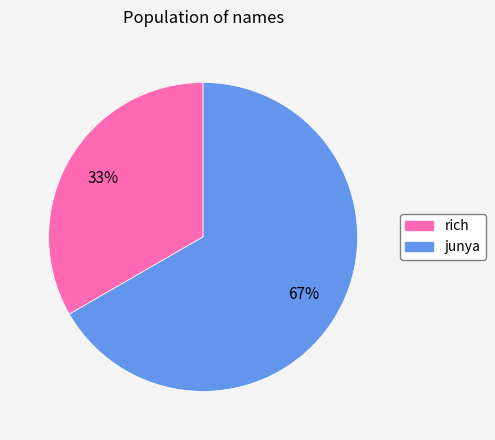

What is the majority slice?

junya